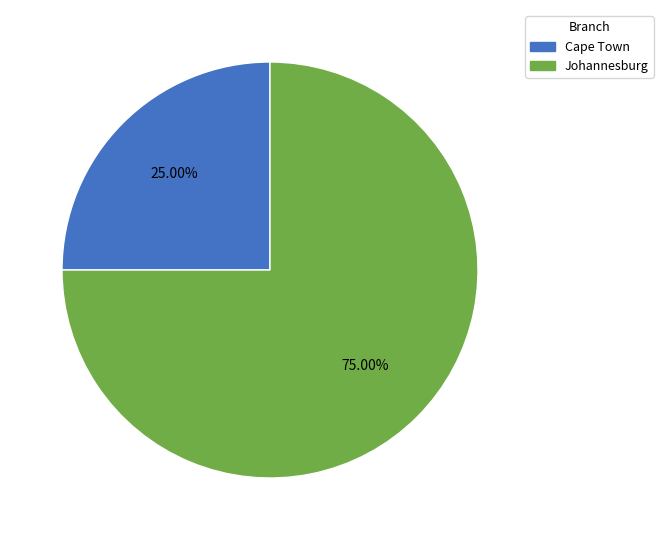

To the nearest percent, what is the difference between the largest and smallest slice percentages?

50%